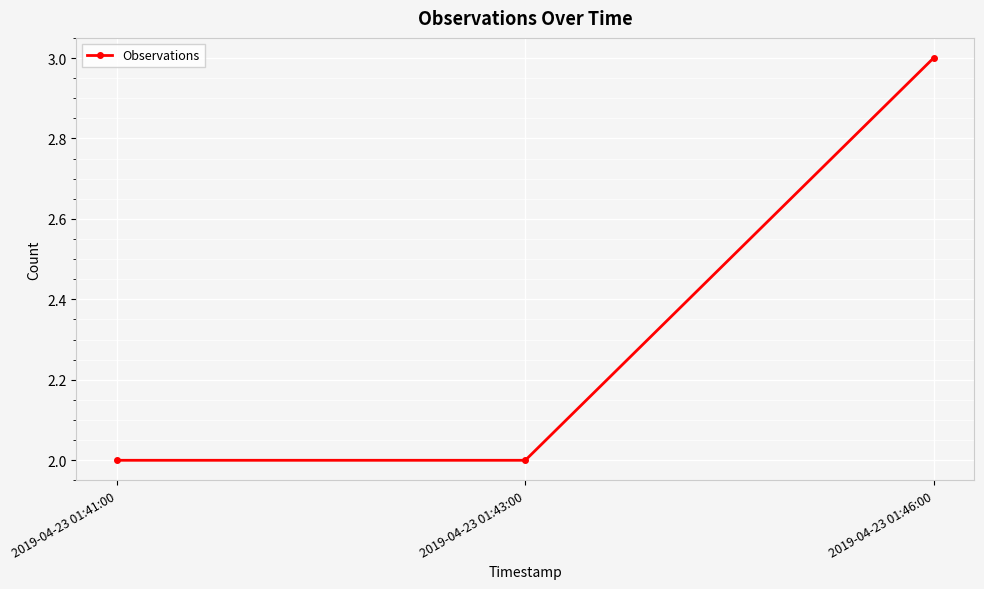

What is the value of the 3rd point from the left?

3